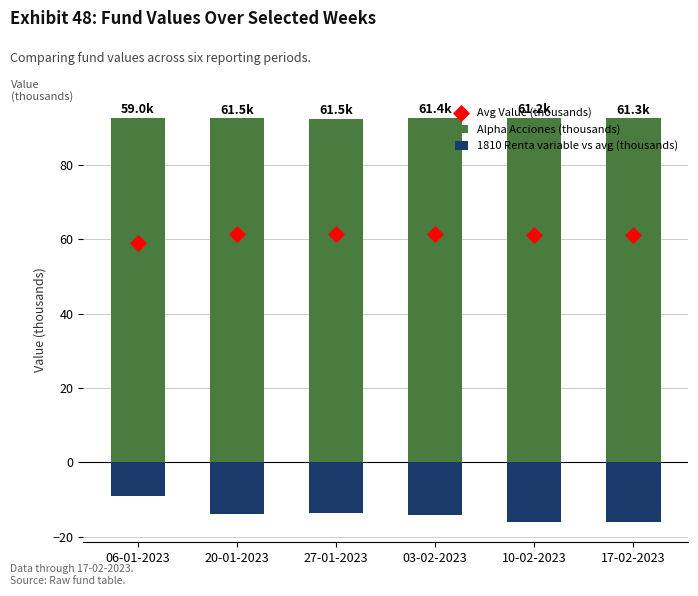

Which series has the largest total across all categories?

Alpha Acciones (thousands)